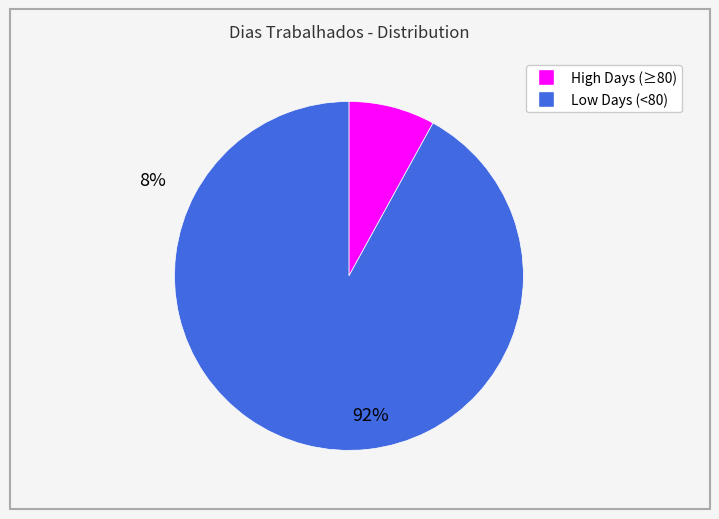

Is there any slice that represents more than half of the pie?

Yes